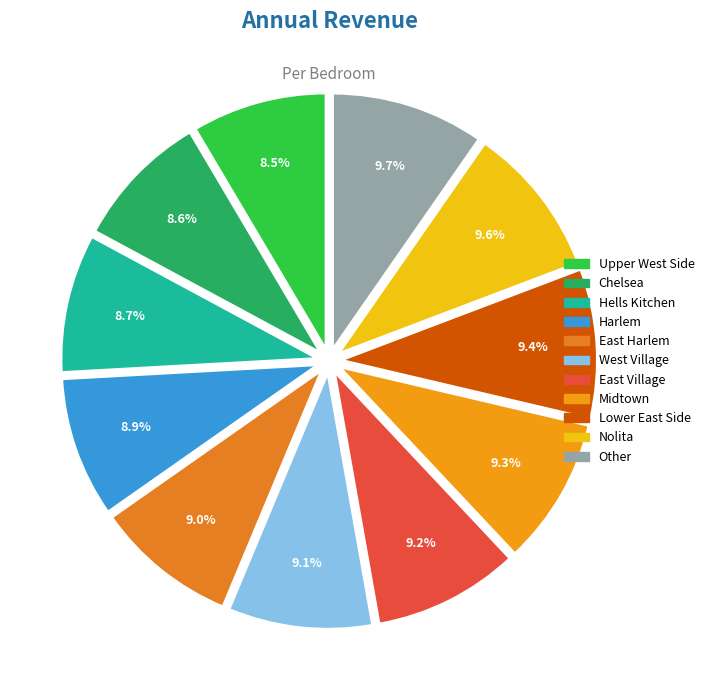

How many slices are in this pie chart?

11